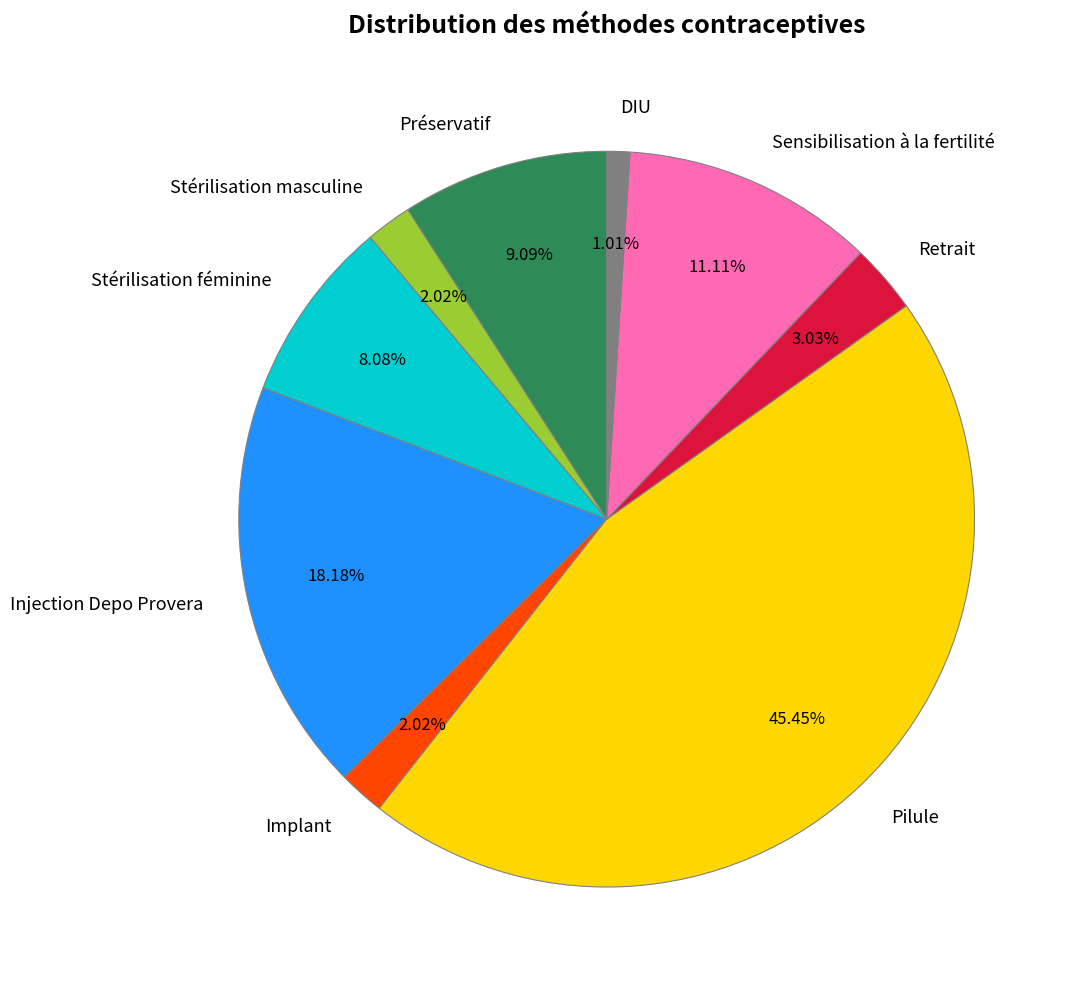

Which slice is the smallest?

DIU